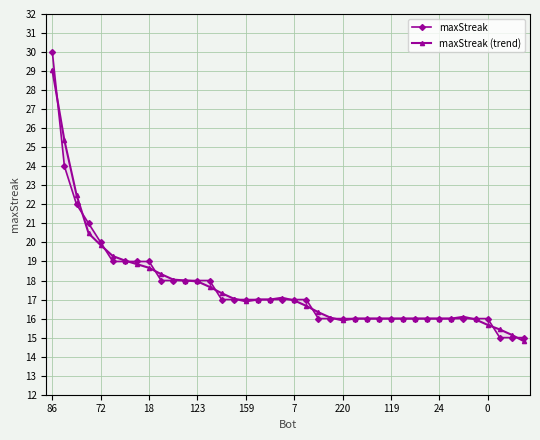

The value of maxStreak at 19 is 17.0. True or false?

True